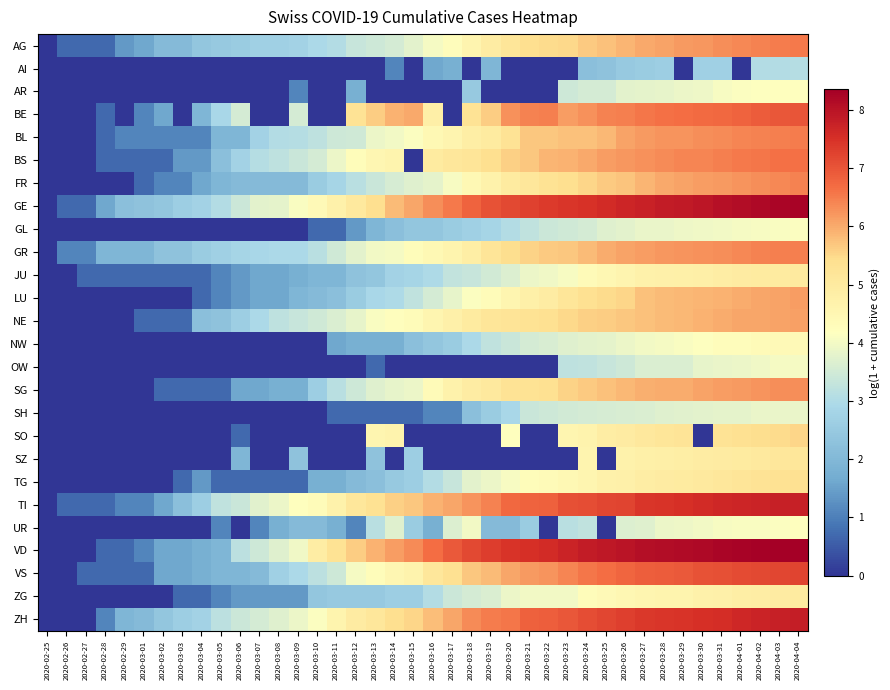

At which category is the sum across all series the highest?

2020-04-04